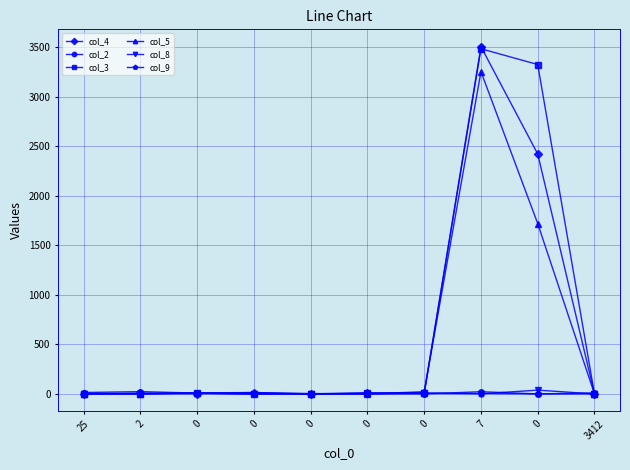

What is the spread (max minus min) of values at 0?

8